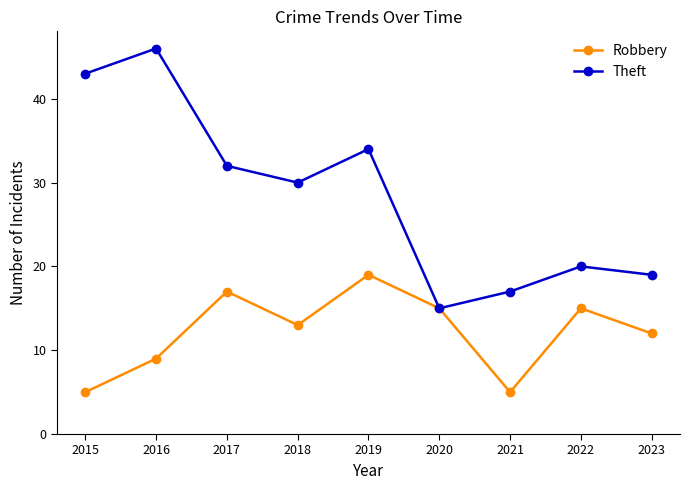

What is the spread (max minus min) of values at 2015?

38